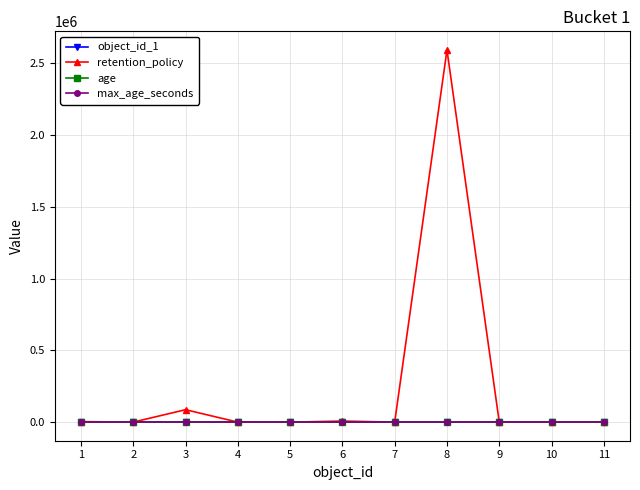

What are all the series names shown in the legend?

object_id_1, retention_policy, age, max_age_seconds